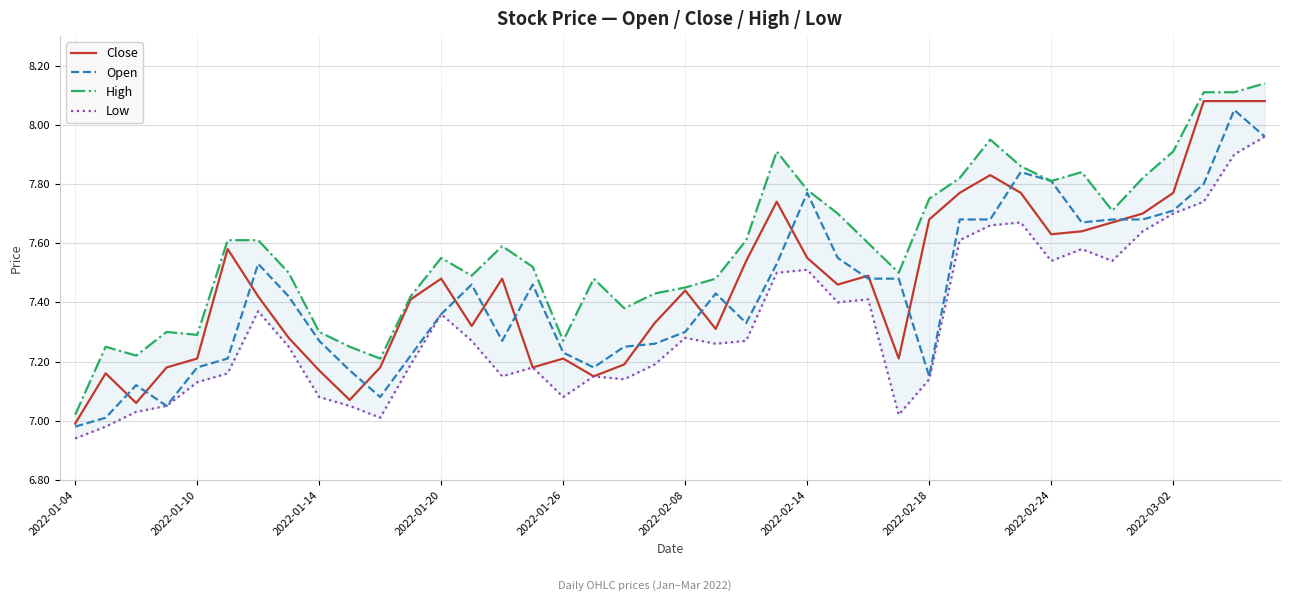

What is the total value across all series at 22?

29.8